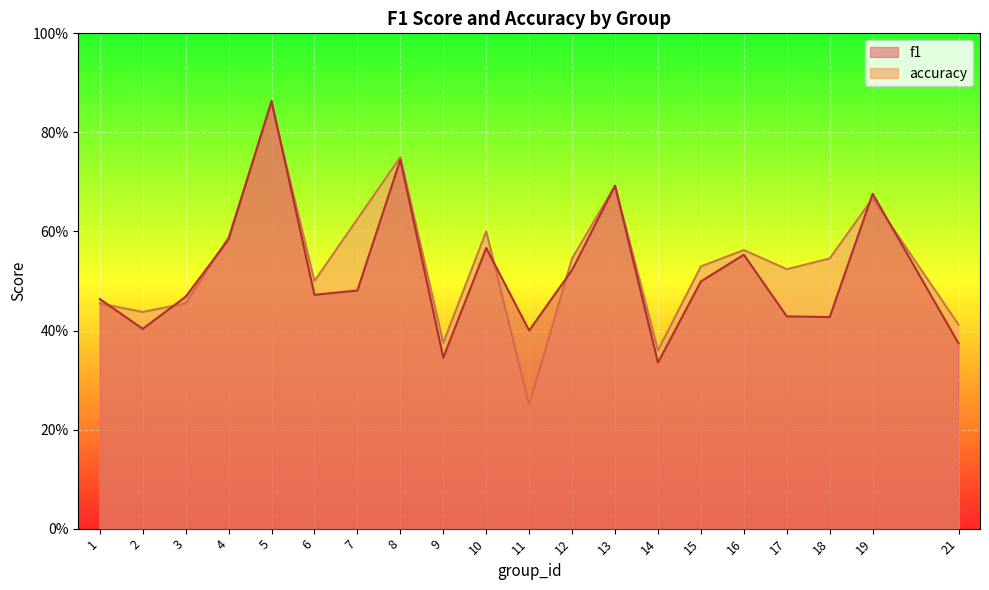

What is the approximate value of f1 at 18?

0.4